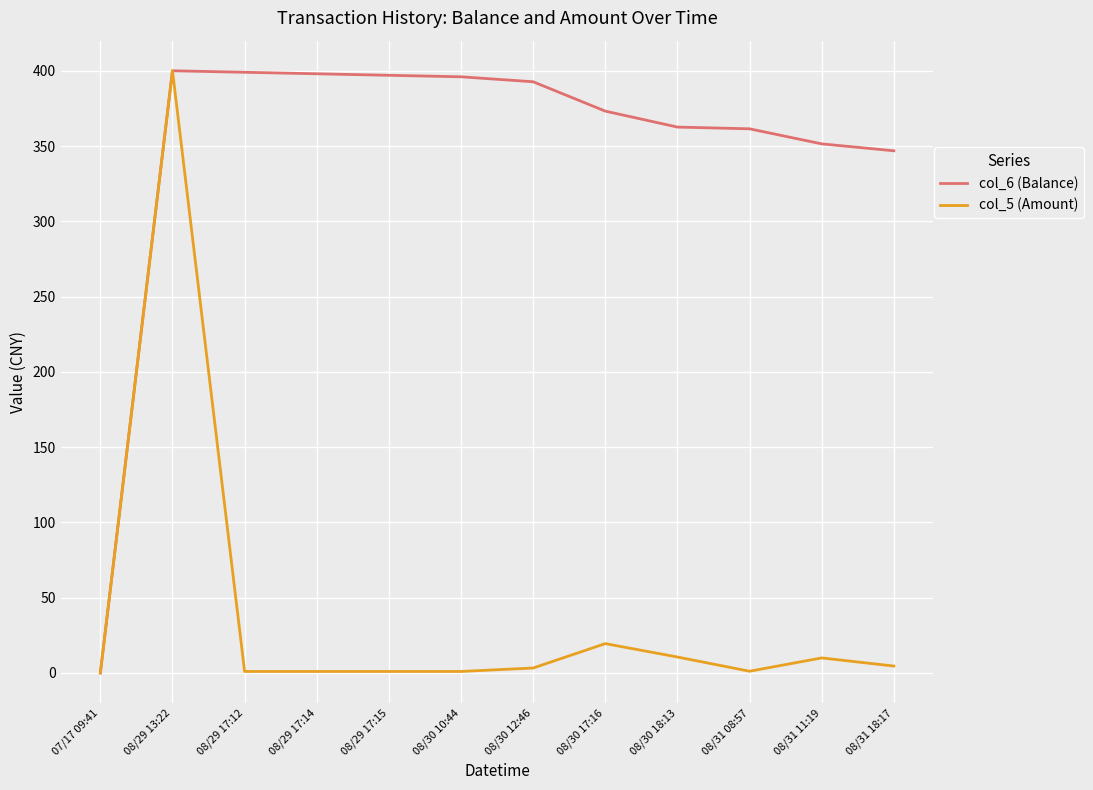

What is the difference between the maximum and minimum values in the col_6 (Balance) series?

400.0